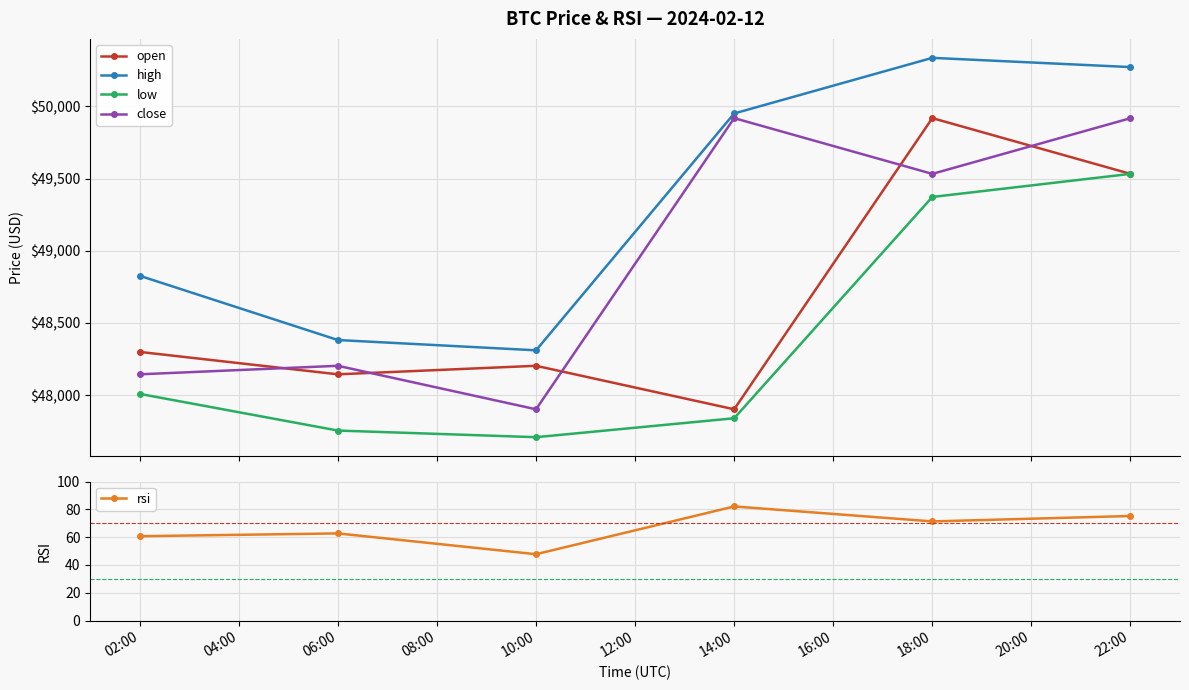

The value of rsi at 02:00 is 95.4. True or false?

False